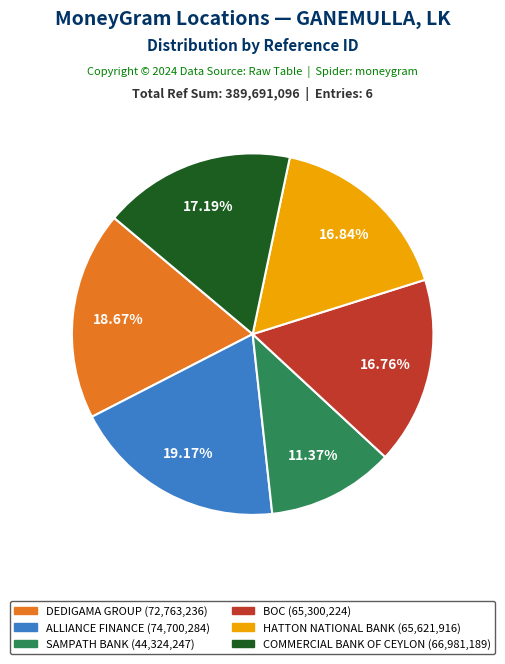

What percentage is the DEDIGAMA GROUP slice, to the nearest percent?

19%